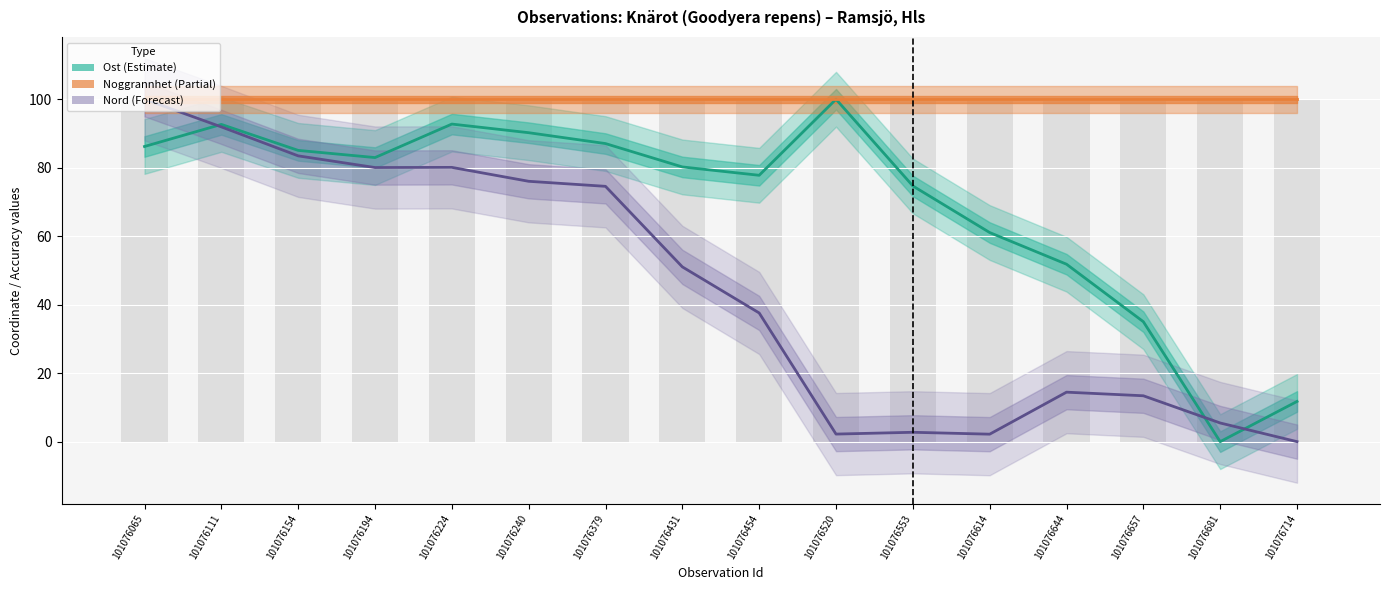

At which category is the sum across all series the highest?

101076065